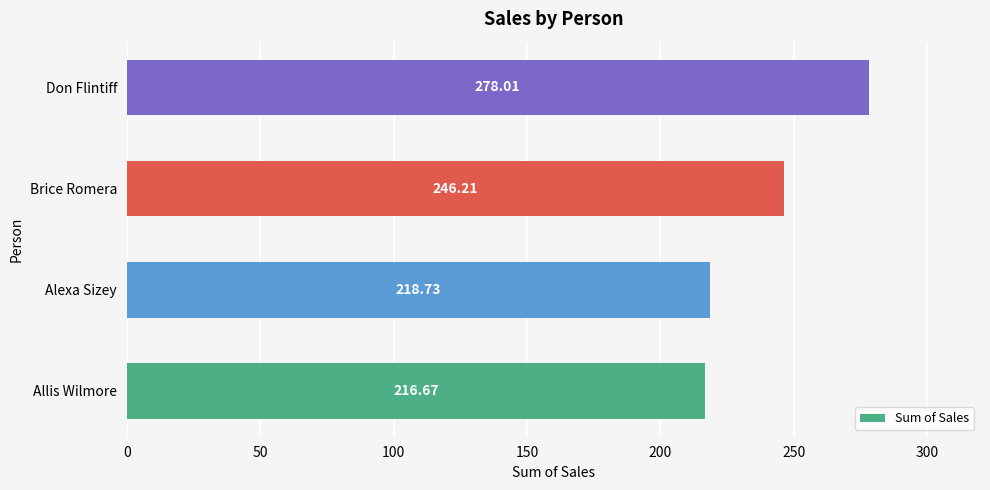

How many series are shown in this chart?

1